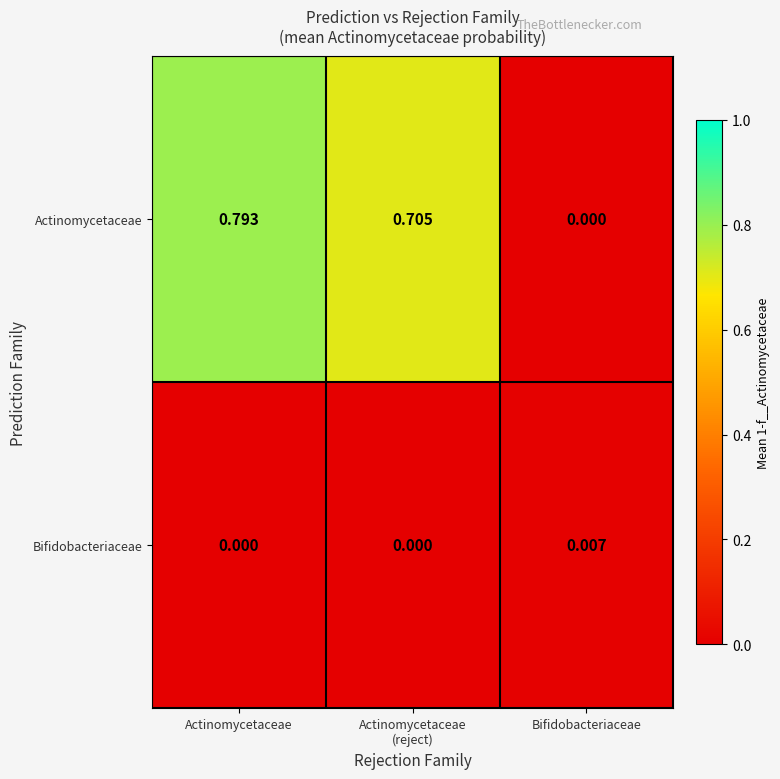

Which series has the largest range (max minus min)?

Actinomycetaceae